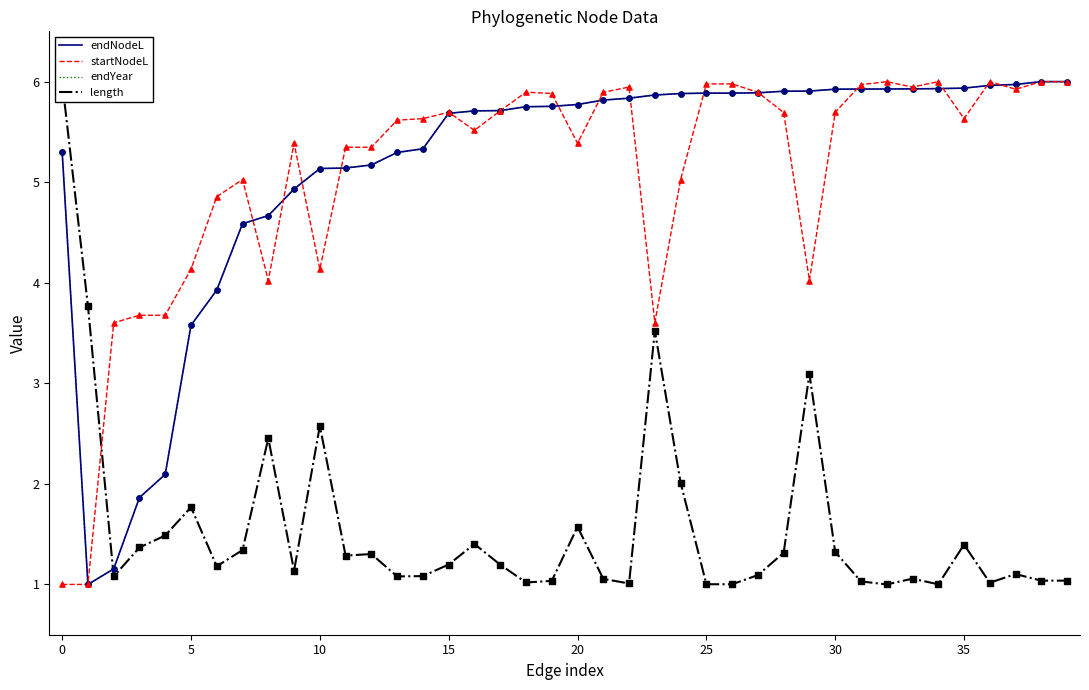

Which series reaches the minimum Y coordinate?

endNodeL